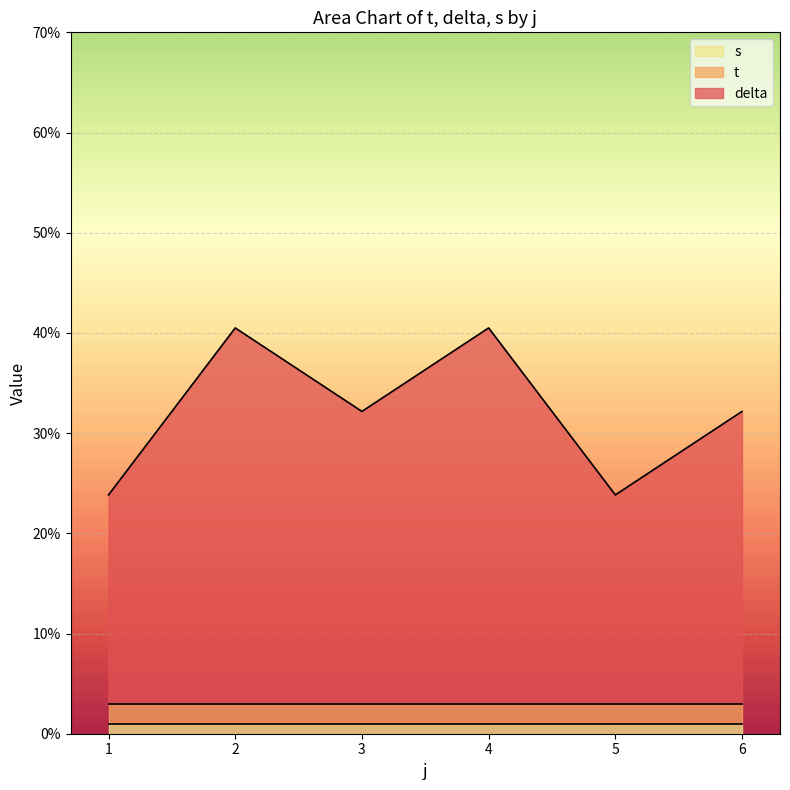

True or false: s has a value of 1.5 at 2.

False